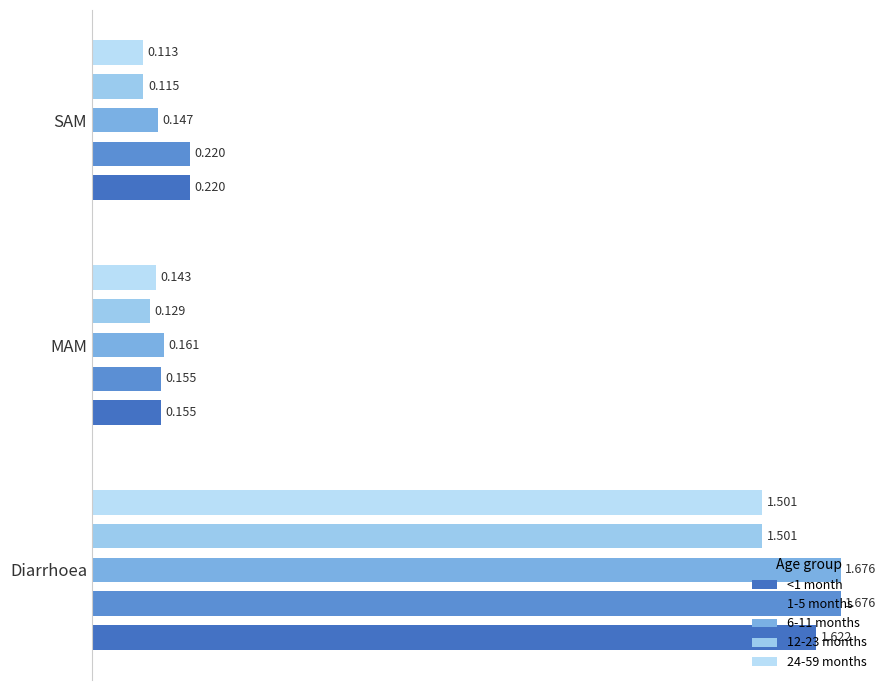

Which series has the widest spread of values?

6-11 months